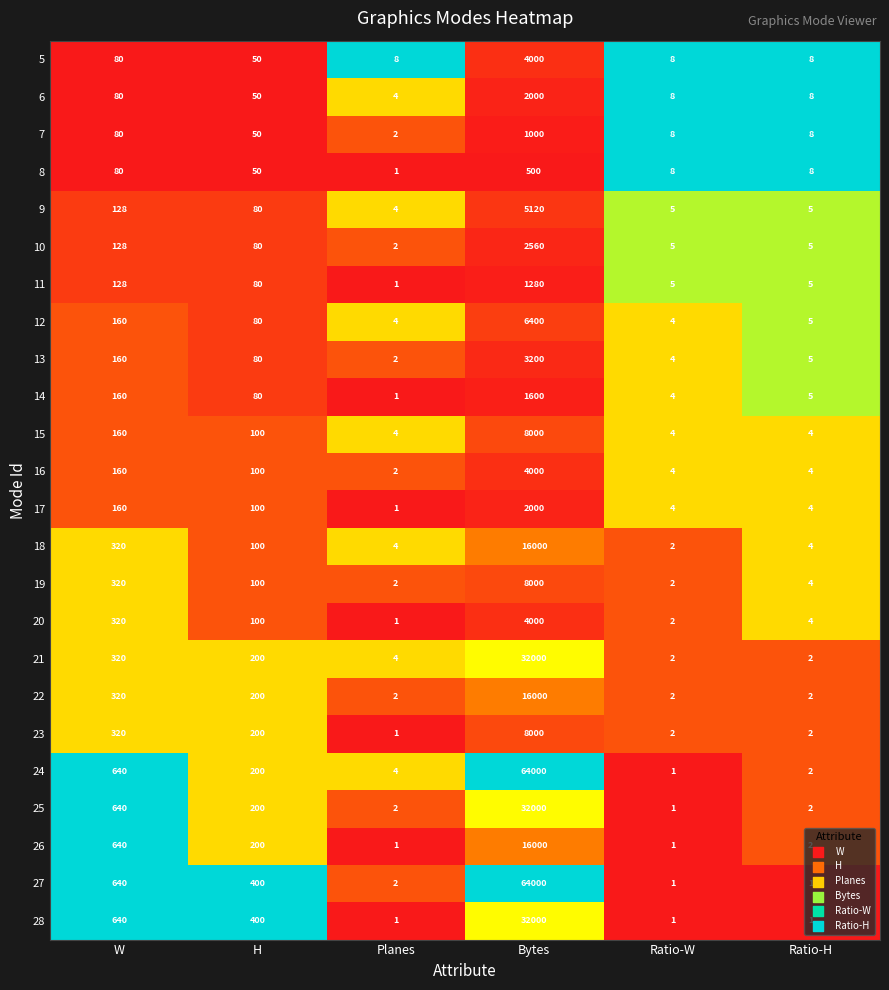

At which category is the sum across all series the highest?

Bytes